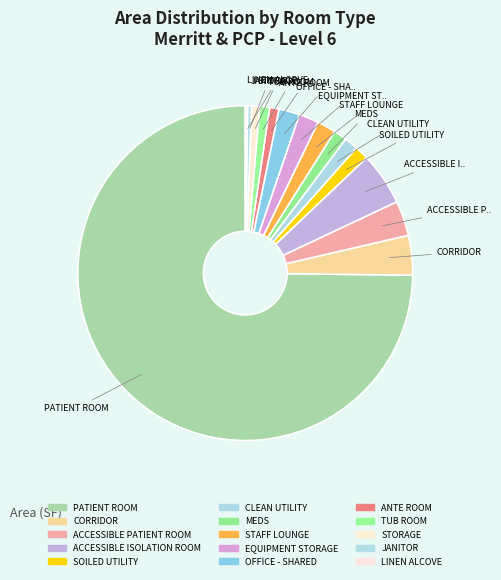

Which slice is the smallest?

LINEN ALCOVE